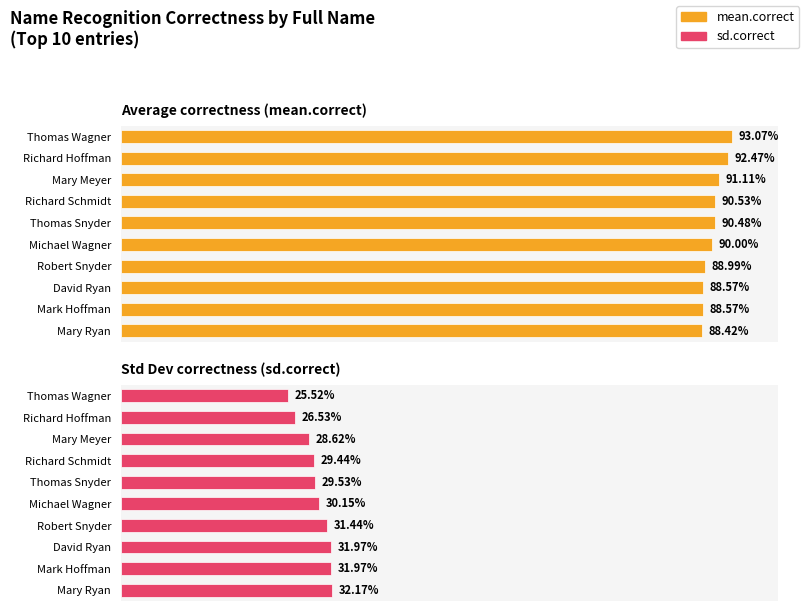

What are all the series names shown in the legend?

mean.correct, sd.correct